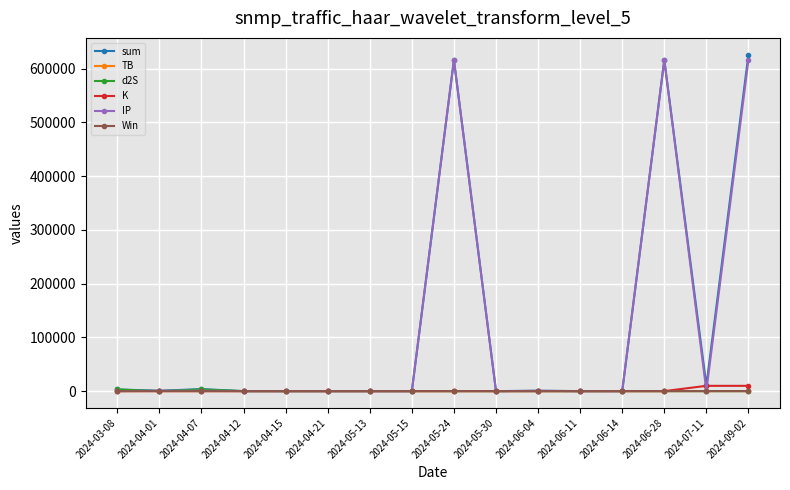

What is the value of the K point at the 14th from the left?

3.9